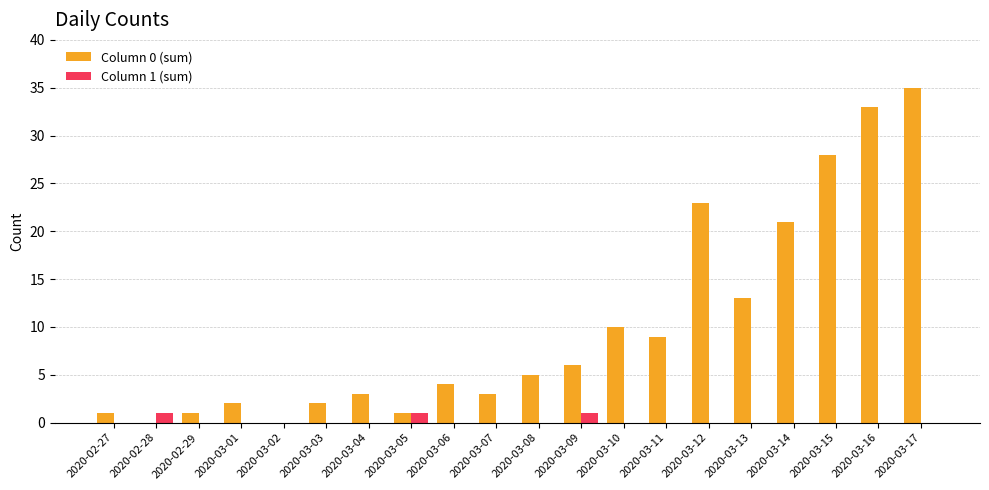

Between 2020-03-03 and 2020-03-16, which series saw the biggest shift?

Column 0 (sum)